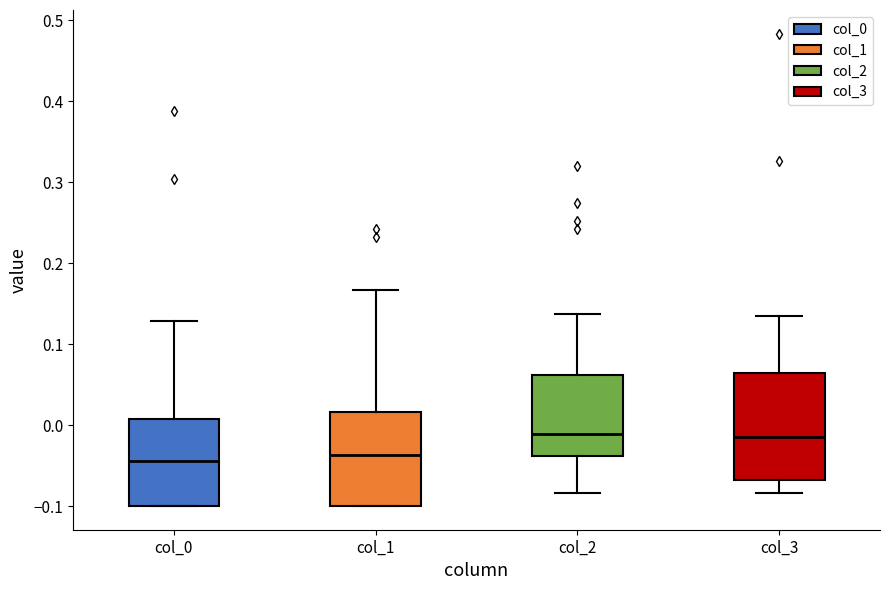

Where is the upper edge of the box for col_2 on the y-axis? The values are not printed on the chart, so give them approximately, as read against the axis.

0.06